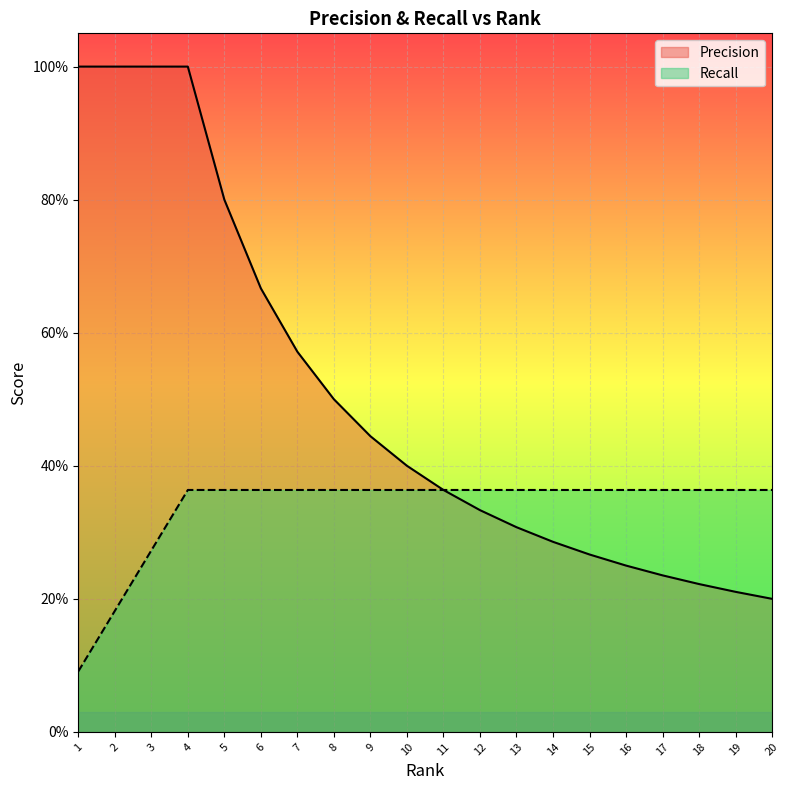

Rank the series by their average value, from highest to lowest.

Precision, Recall